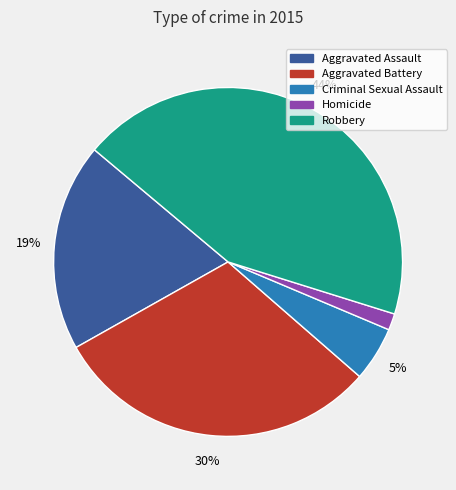

Combined, do Homicide and Aggravated Battery account for over 50%?

No